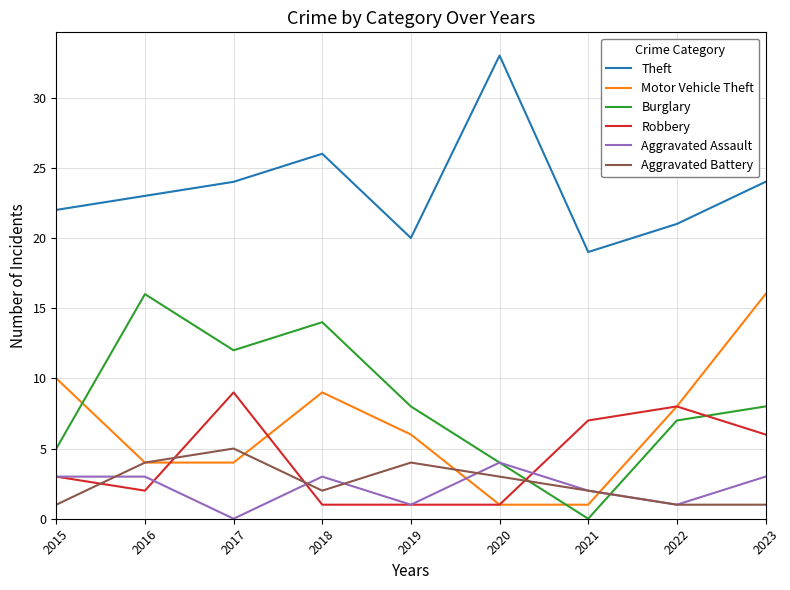

Which series has the largest total across all categories?

Theft